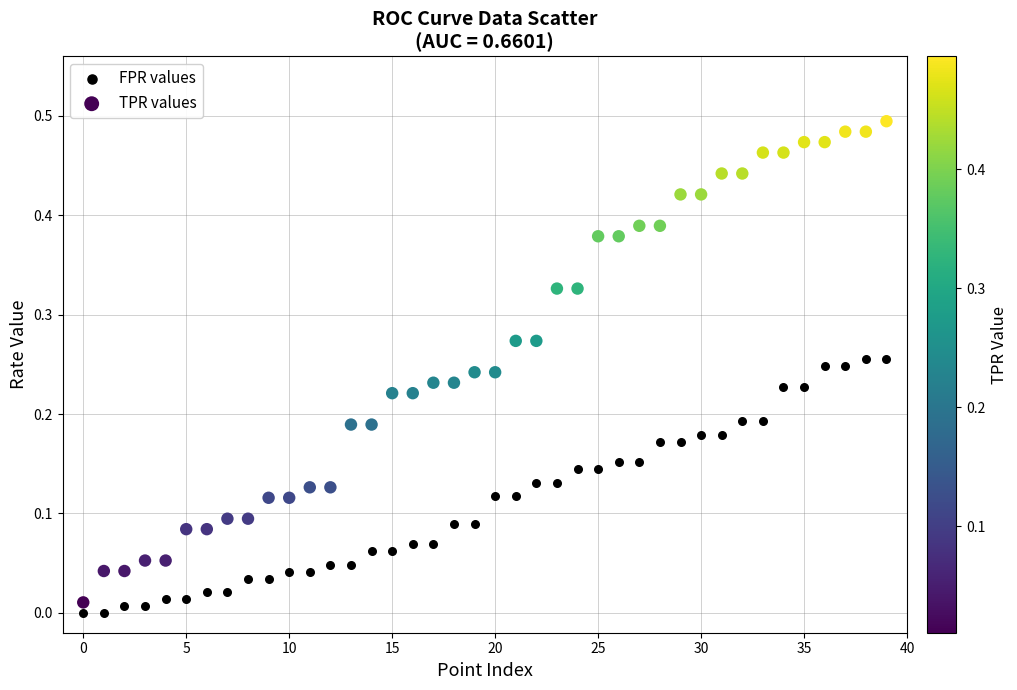

Which series contains the highest Y value?

TPR values